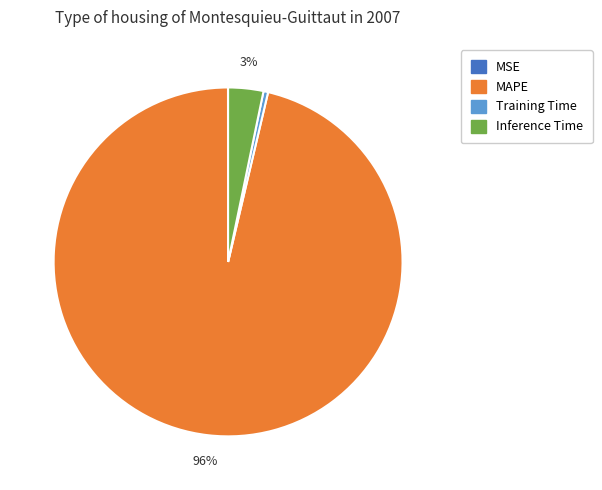

To the nearest percent, what is the average slice percentage?

25%